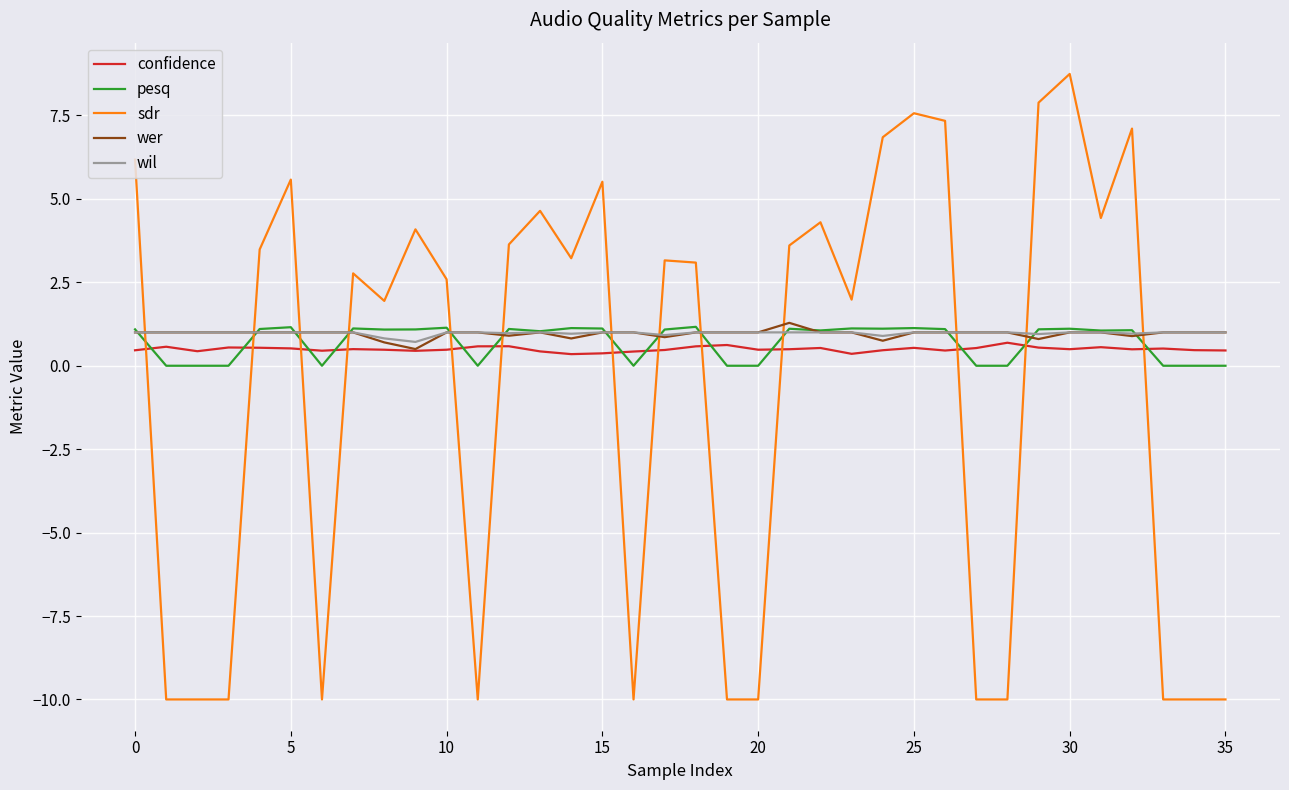

What is the sum of all wer values?

34.5